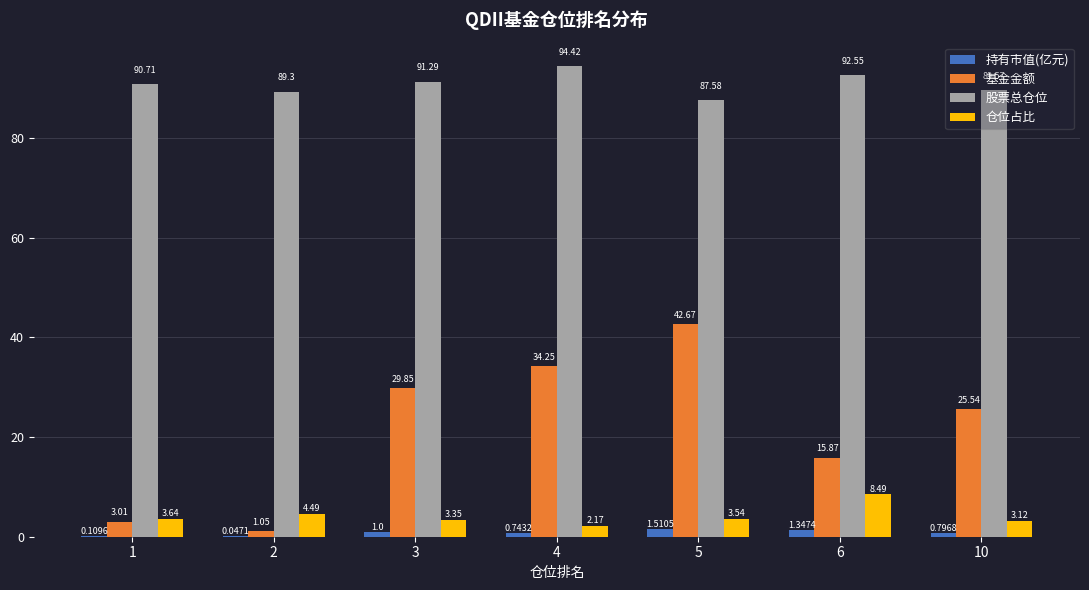

At which label is 持有市值(亿元) closest to 0?

2